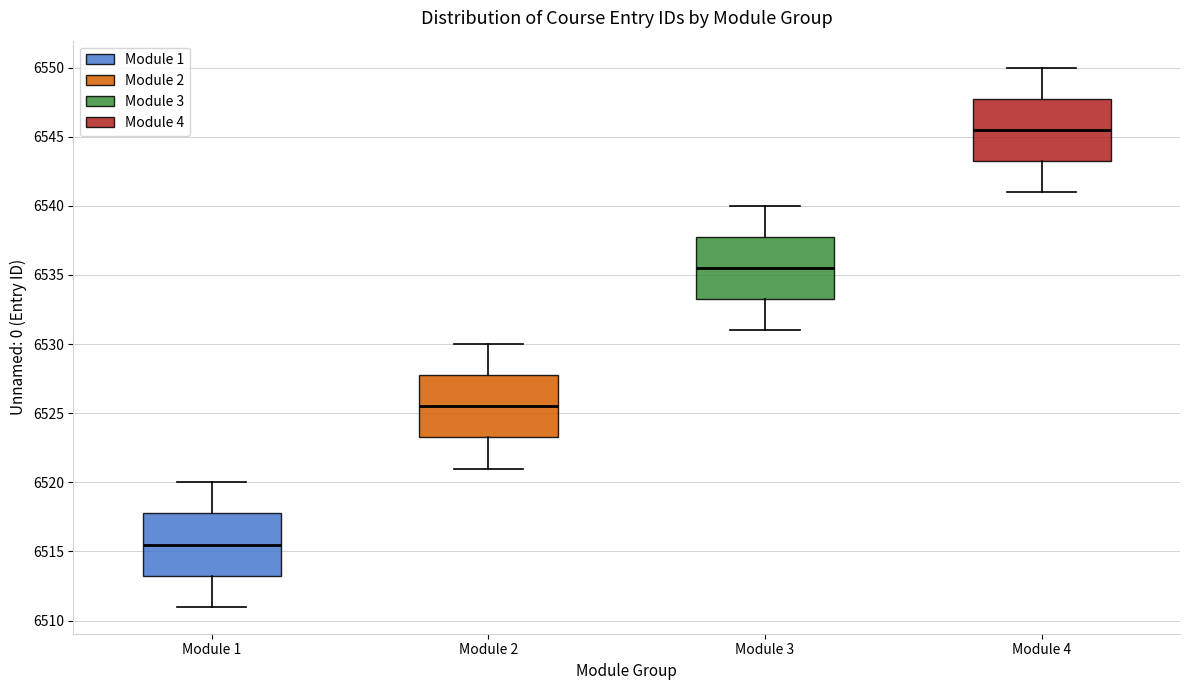

Reading left to right, read every box against the y-axis: the position of its median line, the range the box covers, and the ends of its whiskers. The values are not printed on the chart, so give them approximately, as read against the axis.

Module 1: median 6515.5, box 6513.5 to 6518.0, whiskers 6511.0 to 6520.0
Module 2: median 6525.5, box 6523.5 to 6528.0, whiskers 6521.0 to 6530.0
Module 3: median 6535.5, box 6533.5 to 6538.0, whiskers 6531.0 to 6540.0
Module 4: median 6545.5, box 6543.5 to 6548.0, whiskers 6541.0 to 6550.0